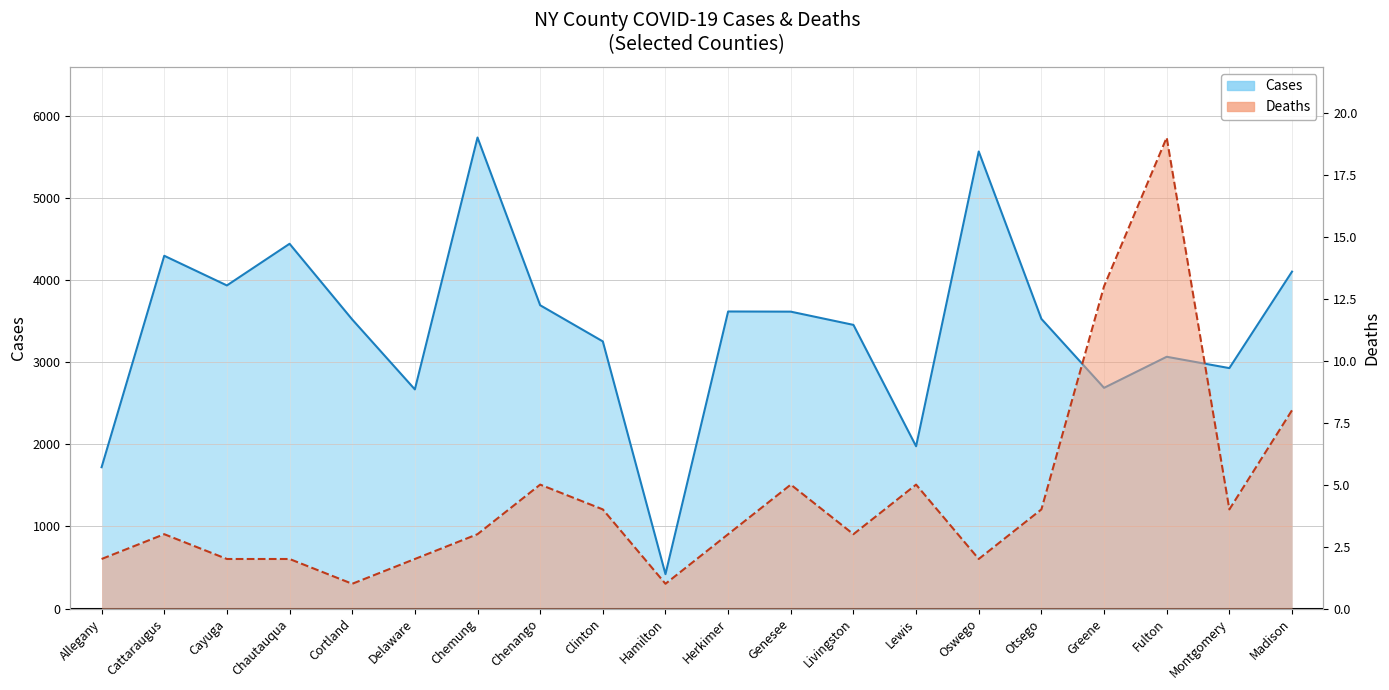

What is the sum of the deaths (line) values at Allegany and Livingston?

5